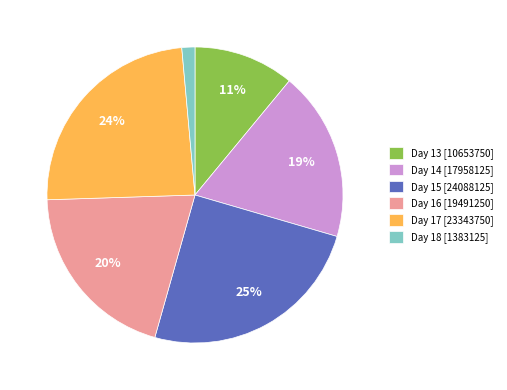

Which has a higher value, Day 17 [23343750] or Day 16 [19491250]?

Day 17 [23343750]